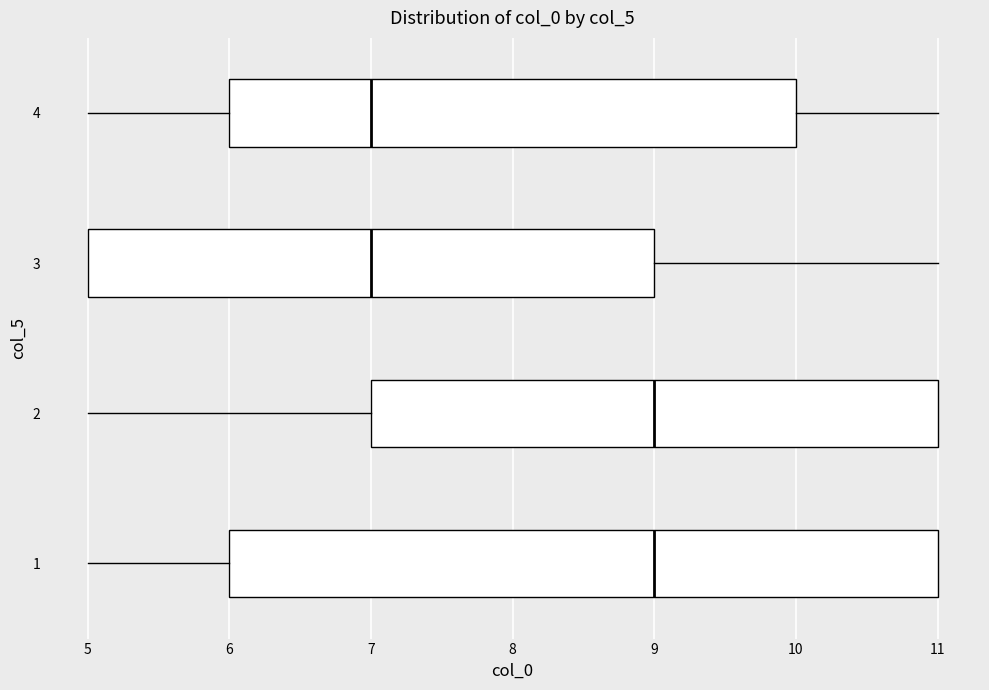

Reading bottom to top, read every box against the x-axis: the position of its median line, the range the box covers, and the ends of its whiskers. The values are not printed on the chart, so give them approximately, as read against the axis.

1: median 9, box 6 to 11, whiskers 5 to 11
2: median 9, box 7 to 11, whiskers 5 to 11
3: median 7, box 5 to 9, whiskers 5 to 11
4: median 7, box 6 to 10, whiskers 5 to 11